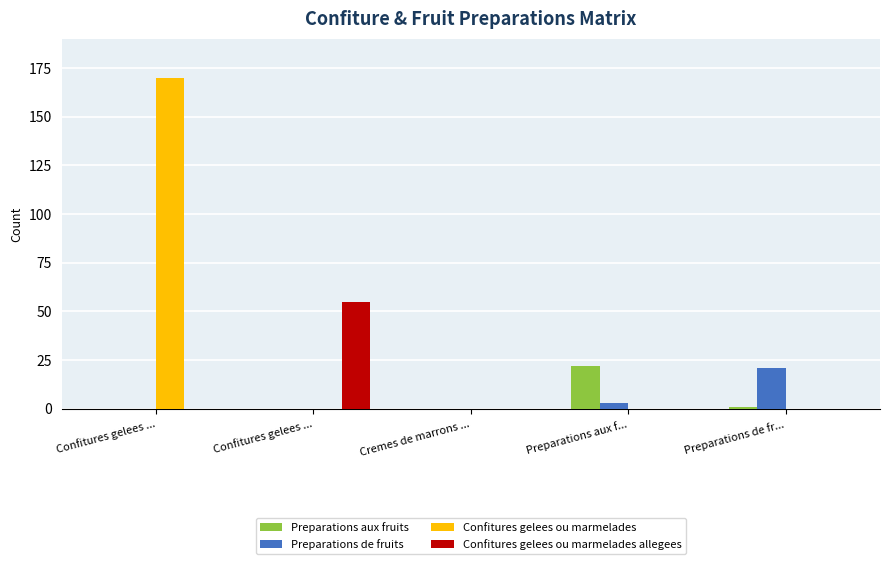

Count the number of data series in this chart.

4